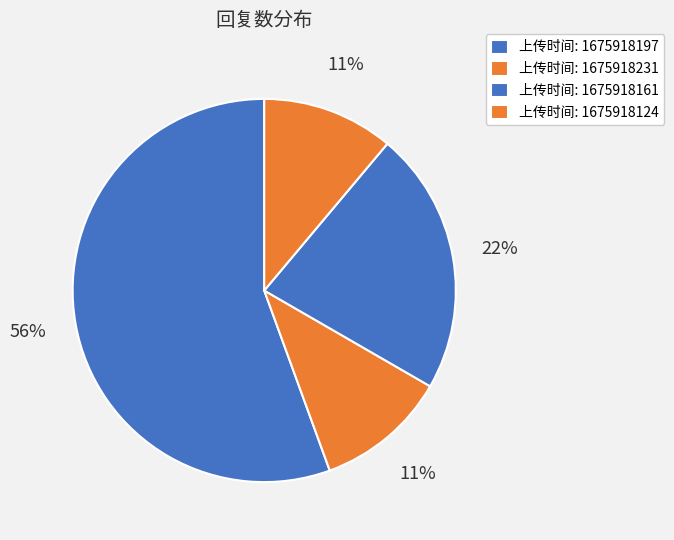

Which category has the smallest portion of the pie?

1675918231